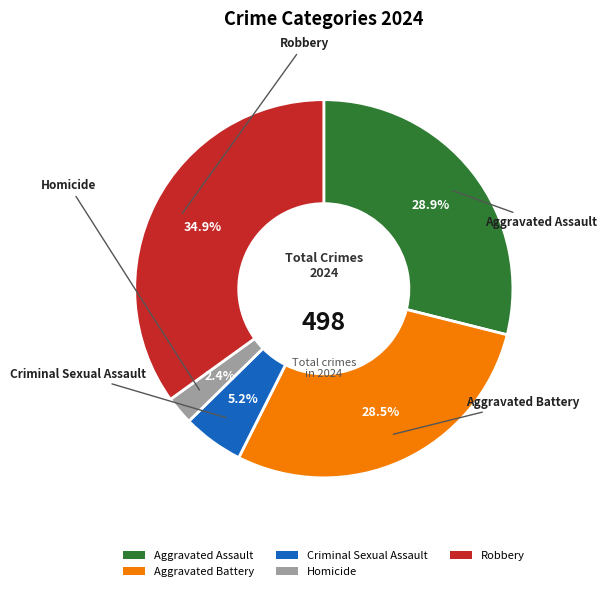

What is the ratio of the value at Robbery to the value at Criminal Sexual Assault?

6.7